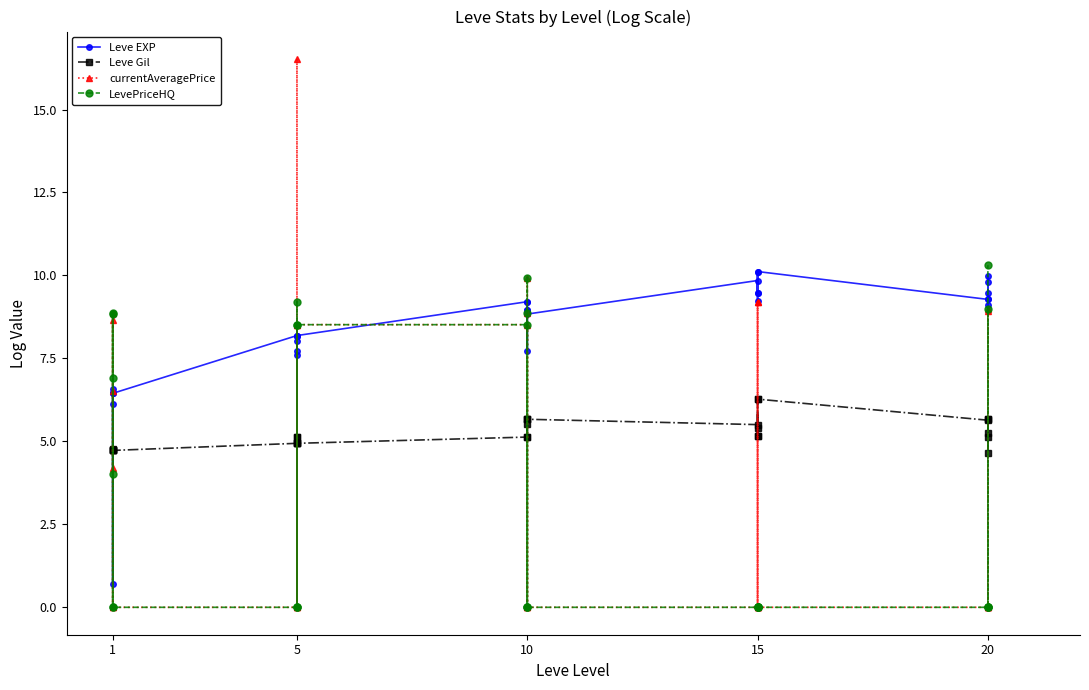

What is the total value across all series at 5?

22.9